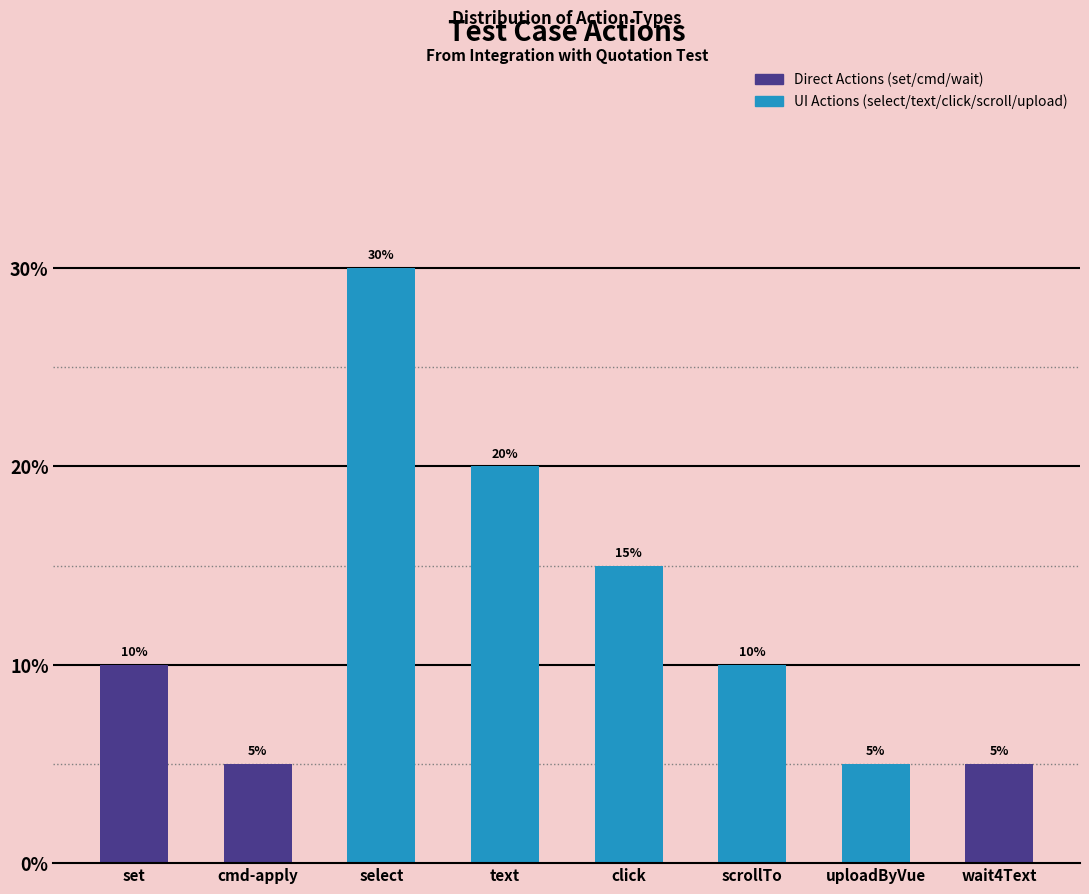

Reading right to left, transcribe all the data shown in this chart.

wait4Text=5	uploadByVue=5	scrollTo=10	click=15	text=20	select=30	cmd-apply=5	set=10